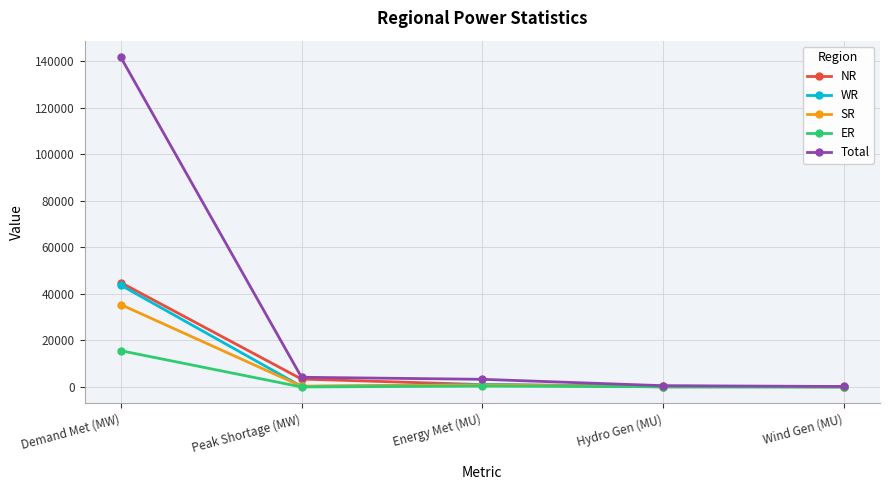

Which series has the largest range (max minus min)?

Total